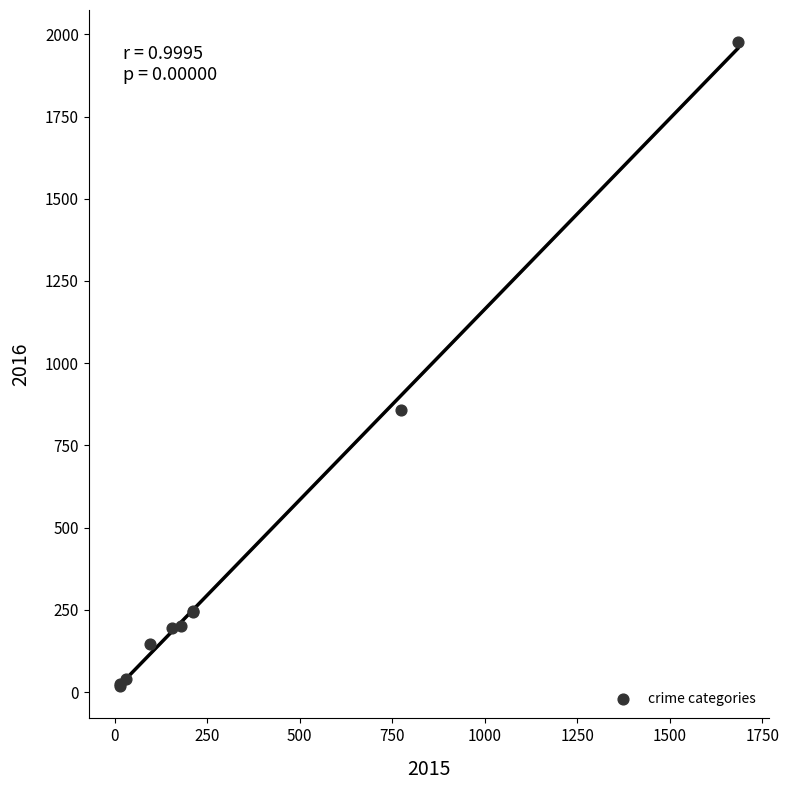

What Y value in the scatter plot is closest to 997?

858